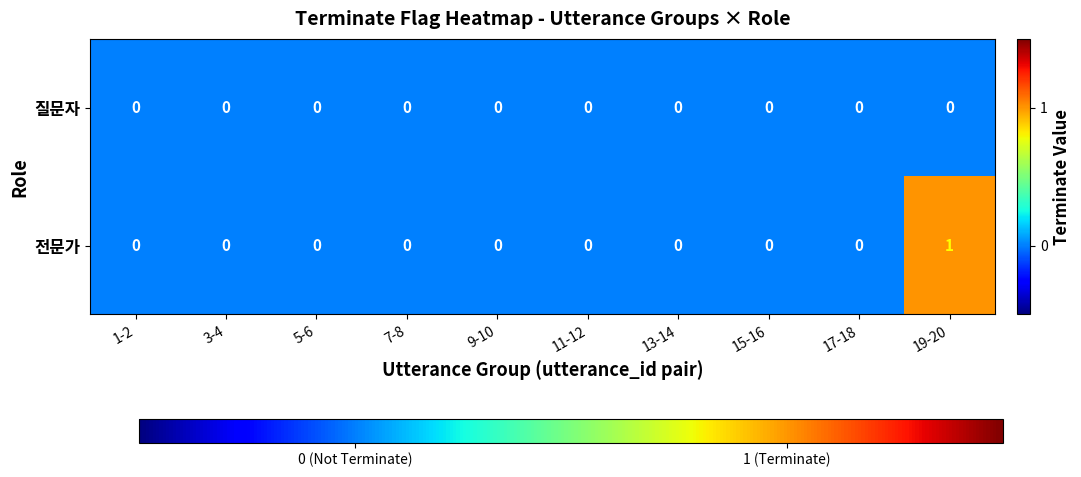

How many categories are shown in the chart?

10